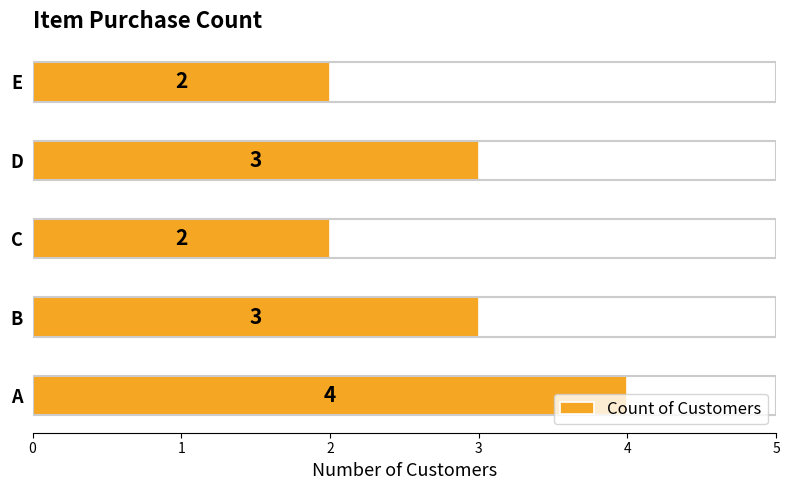

Count the values in the range 2 to 3.

4